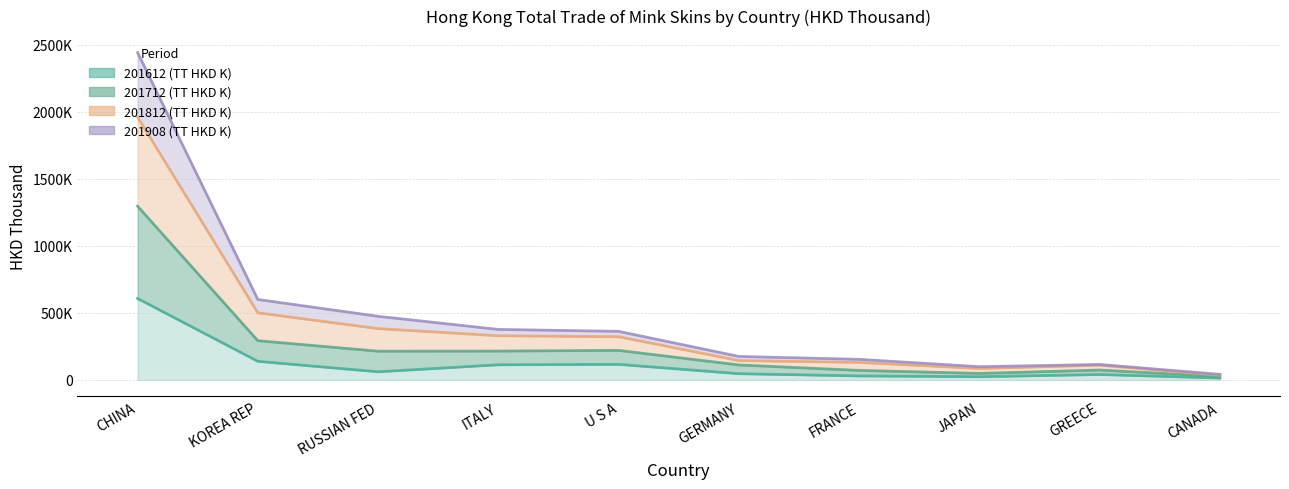

True or false: 201612 (TT HKD K) and 201712 (TT HKD K) cross at least once.

False